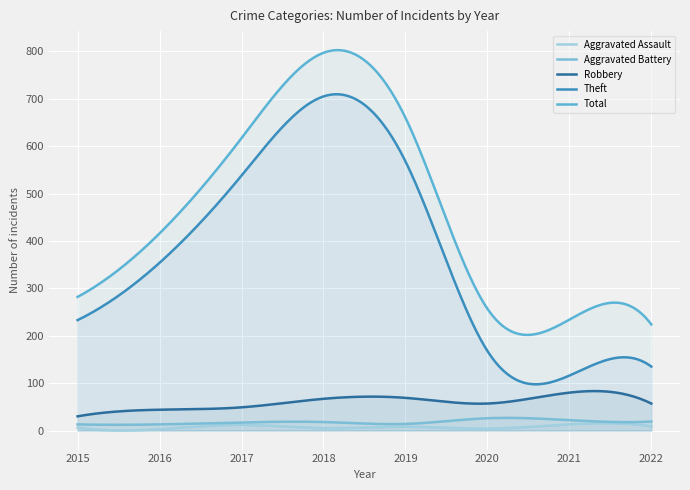

What is the spread (max minus min) of values at 2016?

413